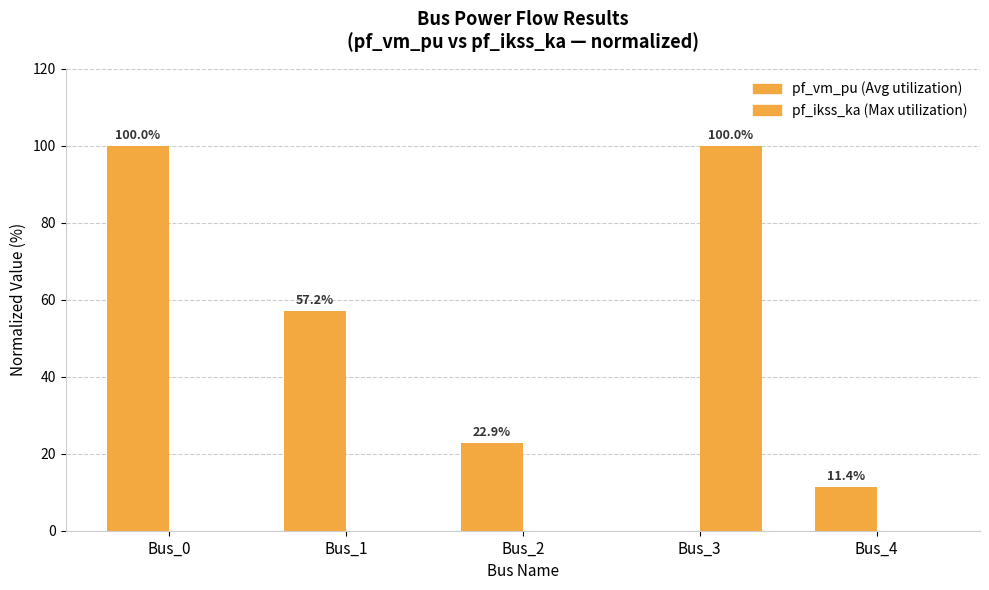

How many groups of bars are there?

5